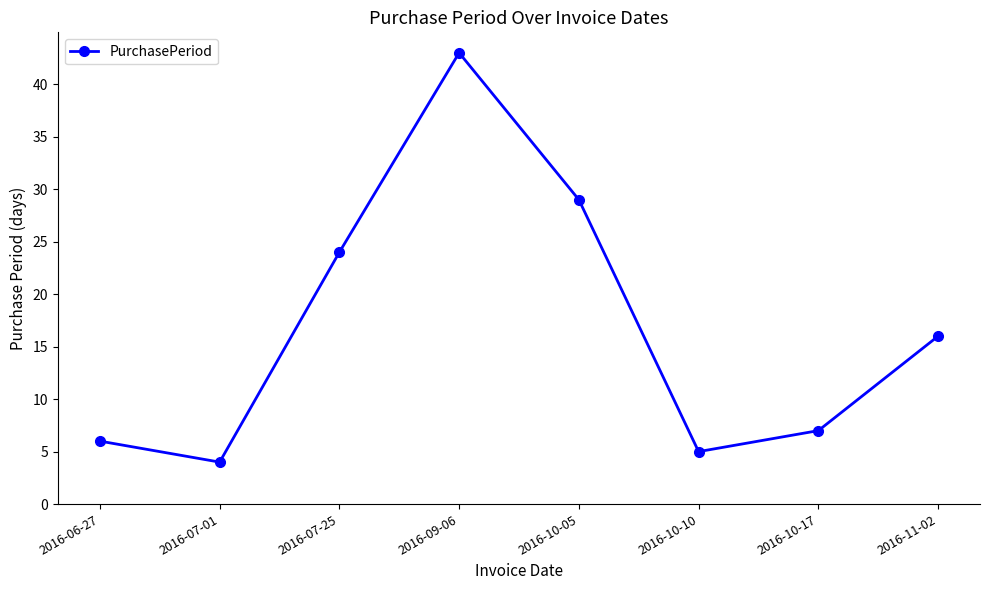

Reading left to right, what are all the values shown in this chart?

2016-06-27=6	2016-07-01=4	2016-07-25=24	2016-09-06=43	2016-10-05=29	2016-10-10=5	2016-10-17=7	2016-11-02=16